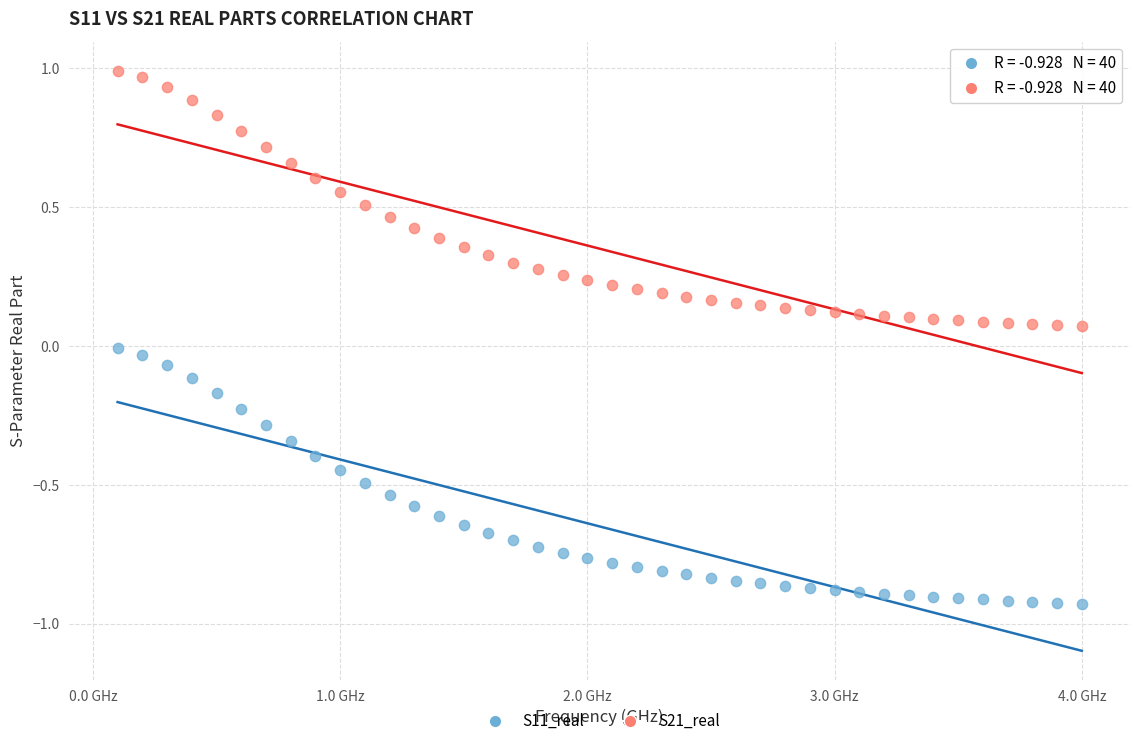

What is the X range (max minus min) for the scatter plot?

3.9